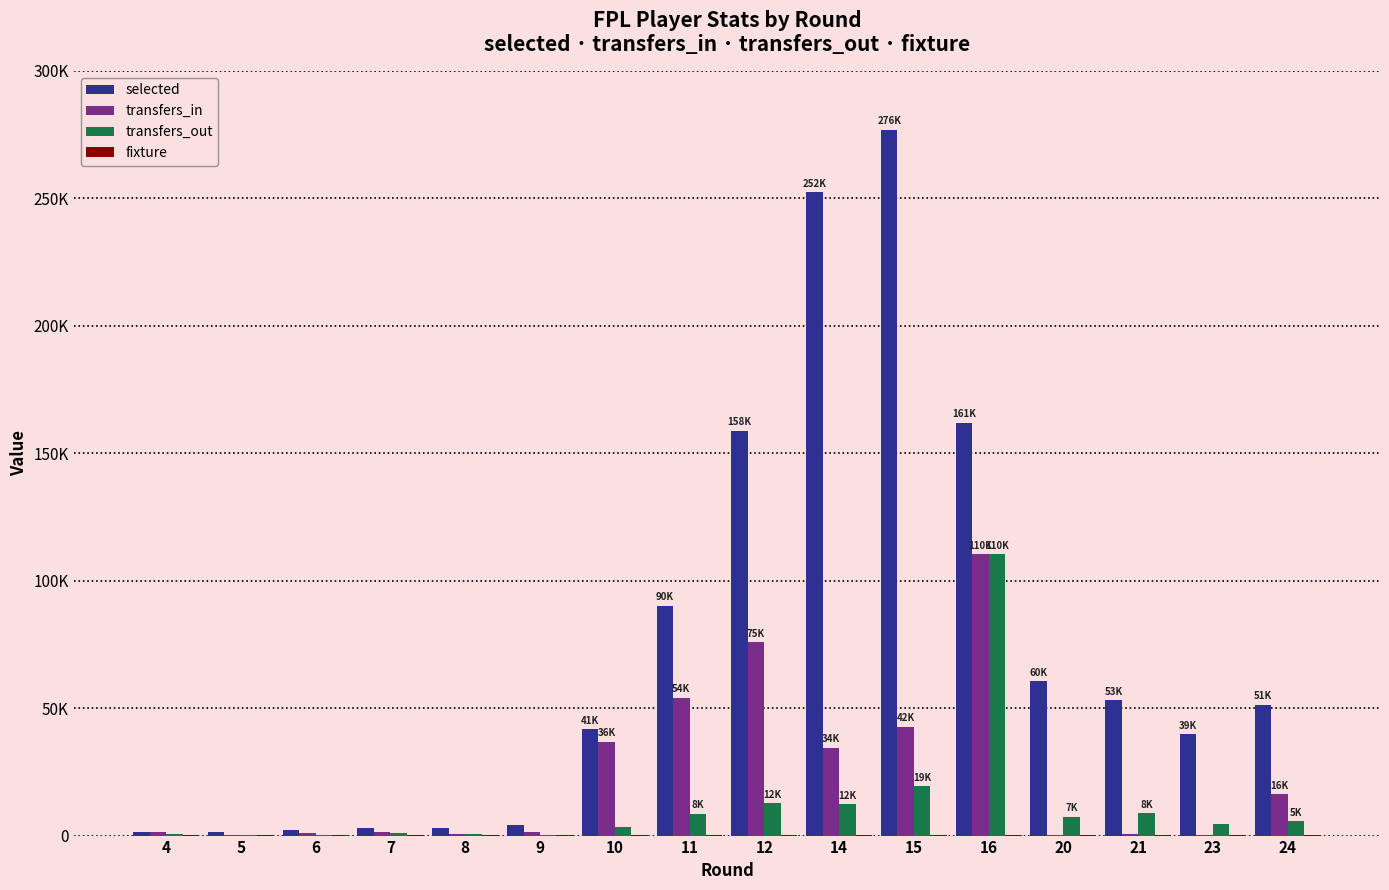

Reading right to left, extract all data points from this chart.

selected: 24=51412	23=39799	21=53135	20=60614	16=161925	15=276838	14=252284	12=158709	11=90137	10=41651	9=4196	8=2952	7=2917	6=2214	5=1374	4=1228
transfers_in: 24=16246	23=370	21=580	20=173	16=110385	15=42699	14=34388	12=75802	11=54134	10=36827	9=1360	8=566	7=1593	6=911	5=377	4=1492
transfers_out: 24=5558	23=4412	21=8791	20=7381	16=110385	15=19365	14=12259	12=12681	11=8460	10=3537	9=381	8=576	7=968	6=379	5=331	4=674
fixture: 24=233	23=221	21=206	20=198	16=154	15=145	14=137	12=112	11=104	10=92	9=89	8=76	7=62	6=57	5=43	4=35